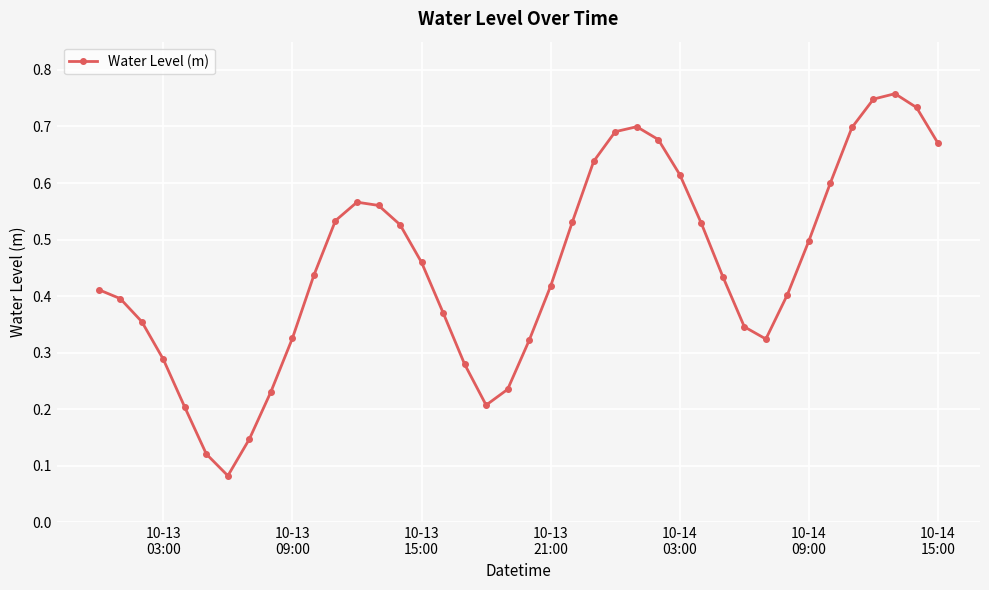

How many interior local valleys (lower than both neighbors) does the data have?

3